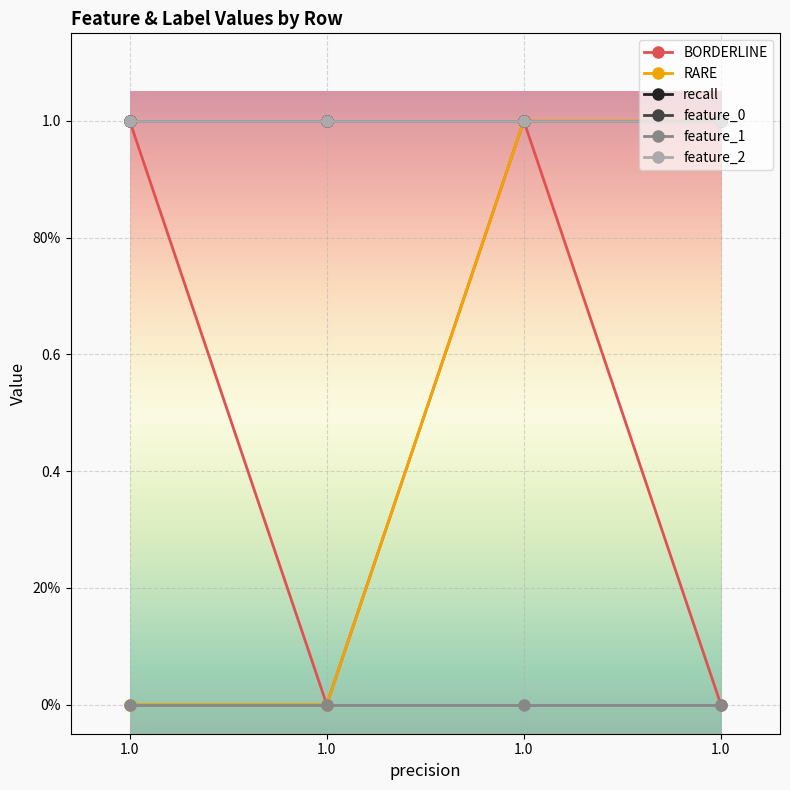

Does the chart display data point markers on the line(s)?

Yes